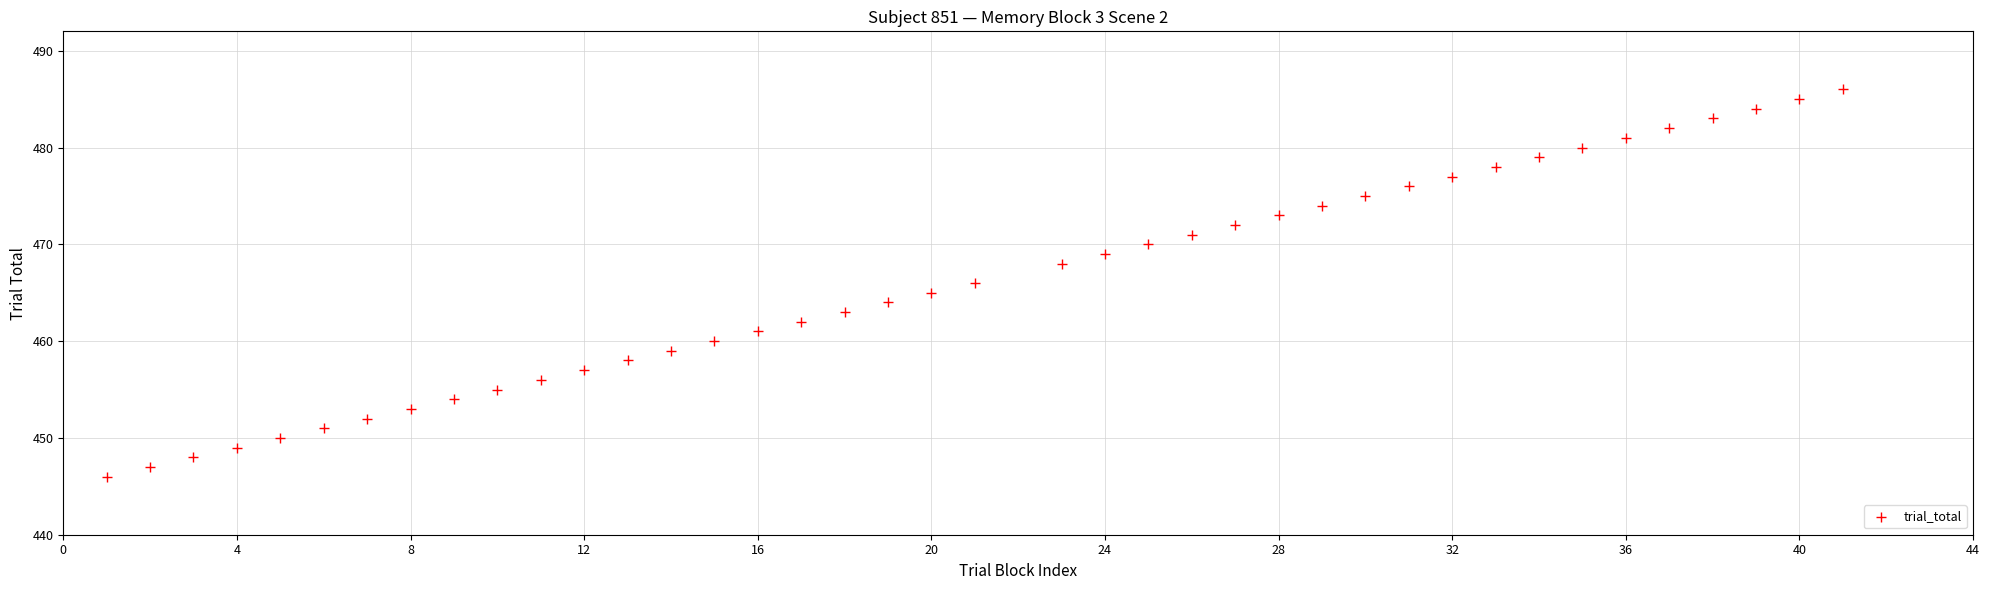

What is the range of X values (max minus min)?

40